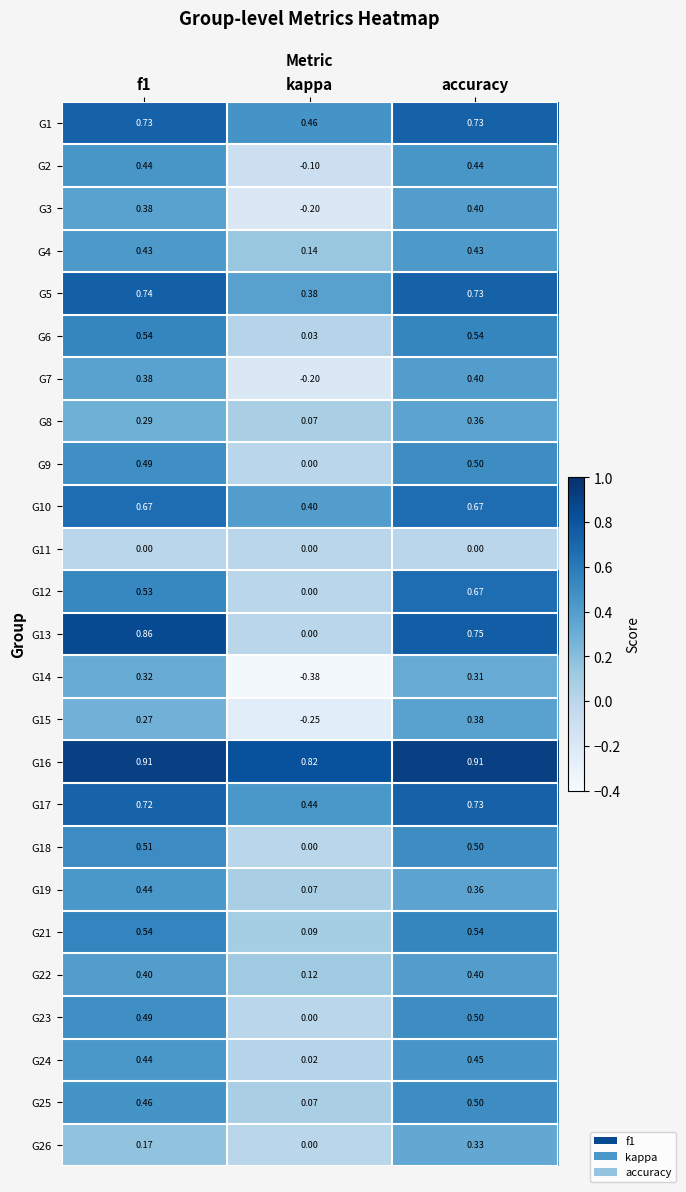

How many values in the G9 series exceed 0?

2